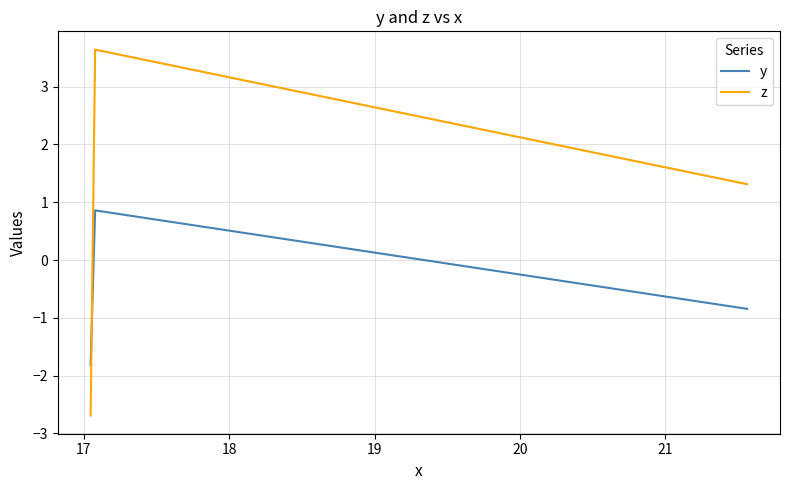

Count the number of data series in this chart.

2